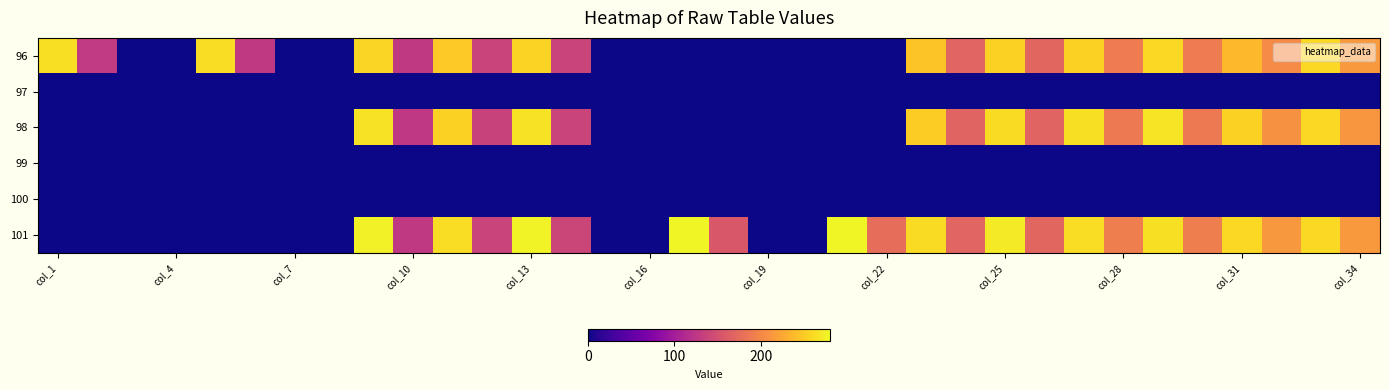

Reading right to left, list all the values displayed in this chart.

96: 214.0	259.0	202.9	237.4	190.0	259.8	189.3	254.5	170.0	253.9	168.7	245.4	0.0	0.0	0.0	0.0	0.0	0.0	0.0	0.0	138.5	255.9	137.0	249.2	126.9	257.0	0.0	0.0	126.9	261.8	0.0	0.0	128.9	262.9
97: 0.0	0.0	0.0	0.0	0.0	0.0	0.0	0.0	0.0	0.0	0.0	0.0	0.0	0.0	0.0	0.0	0.0	0.0	0.0	0.0	0.0	0.0	0.0	0.0	0.0	0.0	0.0	0.0	0.0	0.0	0.0	0.0	0.0	0.0
98: 212.1	258.5	207.0	254.4	187.3	266.6	187.3	264.5	167.8	260.7	167.9	251.5	0.0	0.0	0.0	0.0	0.0	0.0	0.0	0.0	138.8	264.8	136.0	254.1	126.1	264.8	0.0	0.0	0.0	0.0	0.0	0.0	0.0	0.0
99: 0.0	0.0	0.0	0.0	0.0	0.0	0.0	0.0	0.0	0.0	0.0	0.0	0.0	0.0	0.0	0.0	0.0	0.0	0.0	0.0	0.0	0.0	0.0	0.0	0.0	0.0	0.0	0.0	0.0	0.0	0.0	0.0	0.0	0.0
100: 0.0	0.0	0.0	0.0	0.0	0.0	0.0	0.0	0.0	0.0	0.0	0.0	0.0	0.0	0.0	0.0	0.0	0.0	0.0	0.0	0.0	0.0	0.0	0.0	0.0	0.0	0.0	0.0	0.0	0.0	0.0	0.0	0.0	0.0
101: 213.3	259.6	212.7	258.6	191.8	264.2	191.4	261.9	169.7	270.3	168.8	260.3	176.1	277.0	0.0	0.0	156.7	277.6	0.0	0.0	138.9	276.2	137.1	262.1	126.9	274.3	0.0	0.0	0.0	0.0	0.0	0.0	0.0	0.0